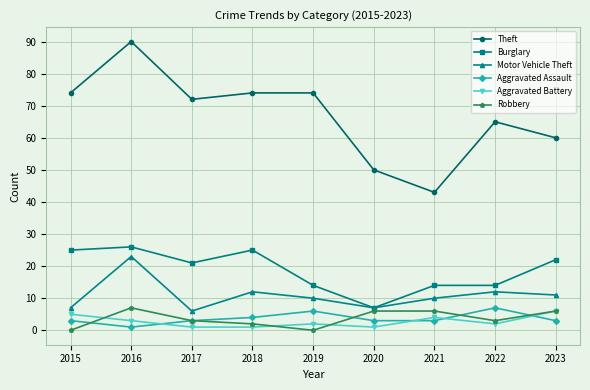

Is this an area chart (filled region under the line)?

No